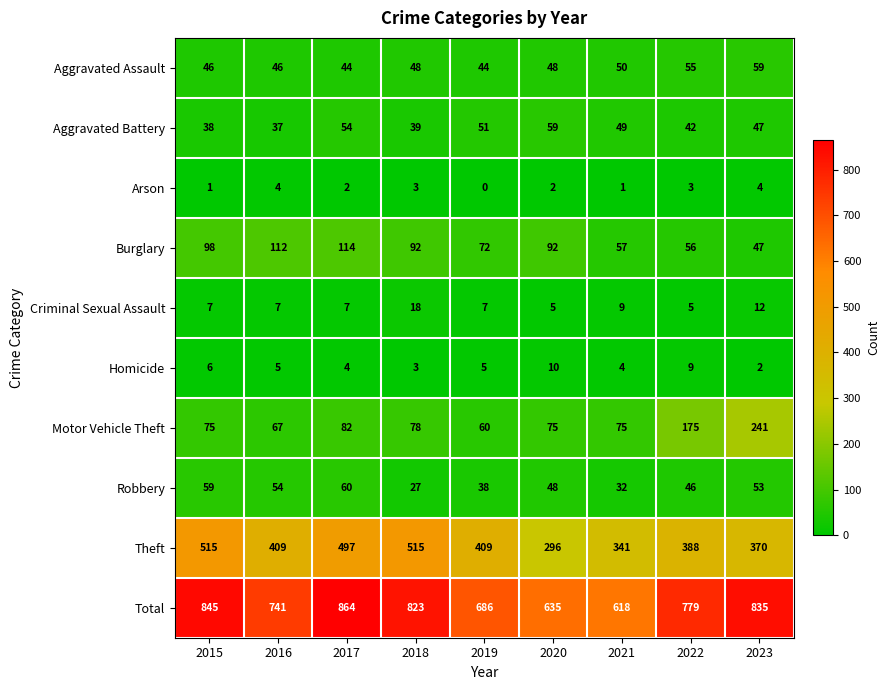

Is it true that Motor Vehicle Theft equals 82 at 2017?

True